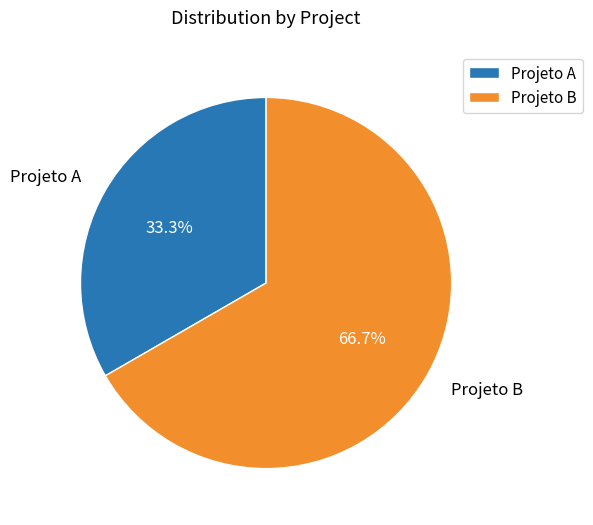

Is it true that Projeto B is 67% of the pie?

True